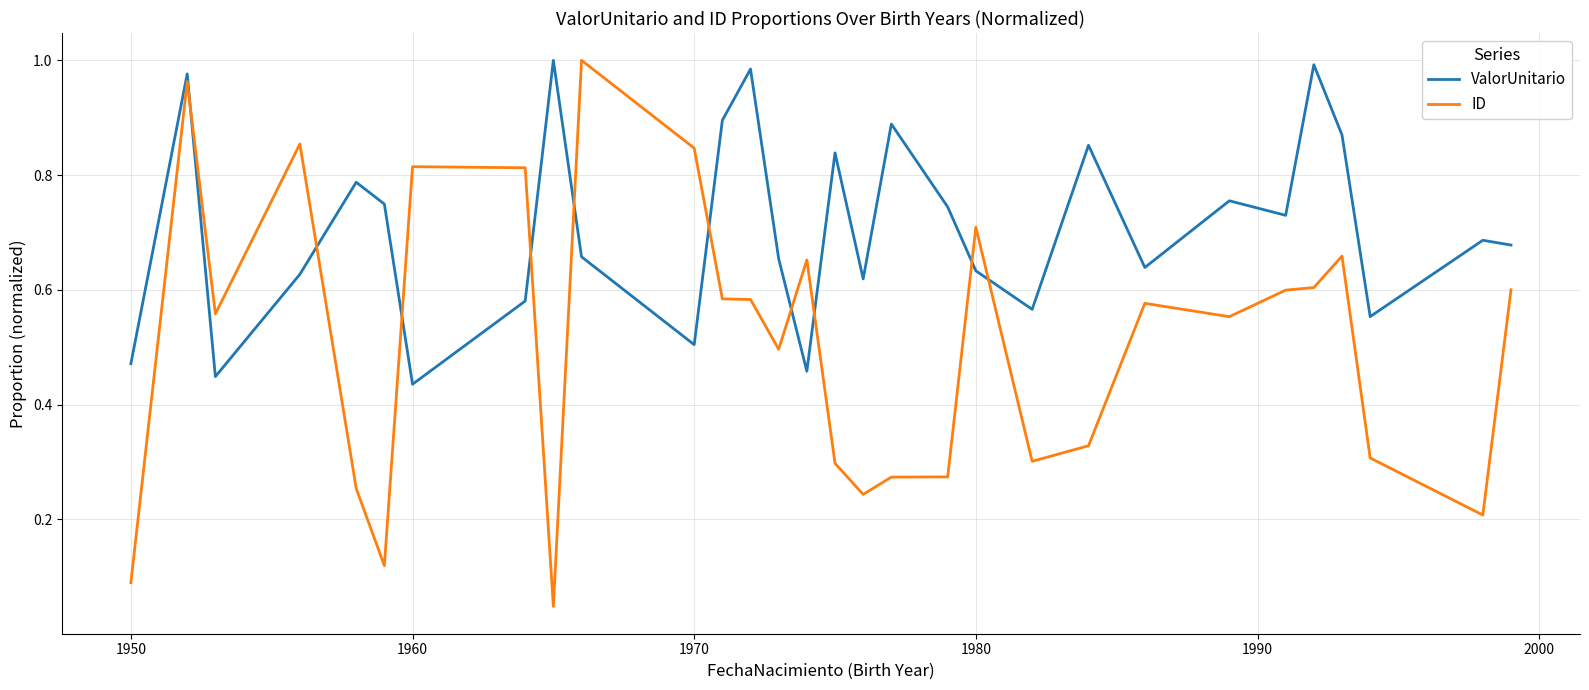

Which series has the largest range (max minus min)?

ID